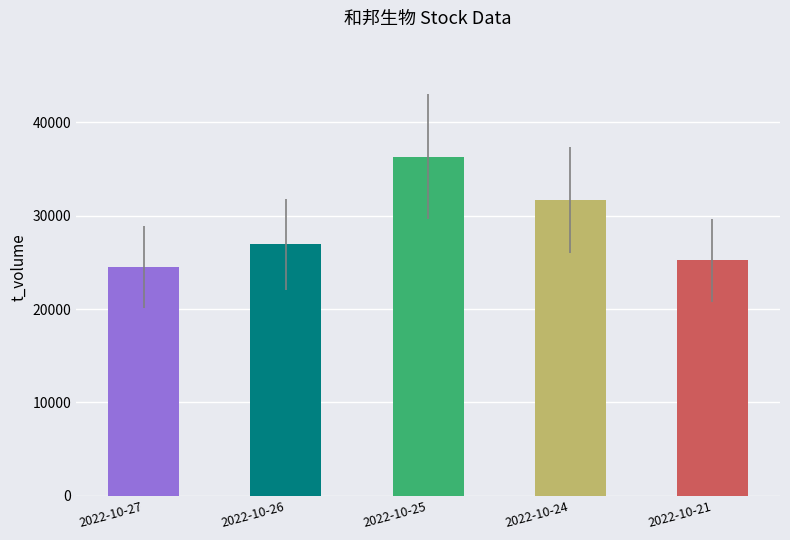

Rank the categories by value from highest to lowest.

2022-10-25, 2022-10-24, 2022-10-26, 2022-10-21, 2022-10-27